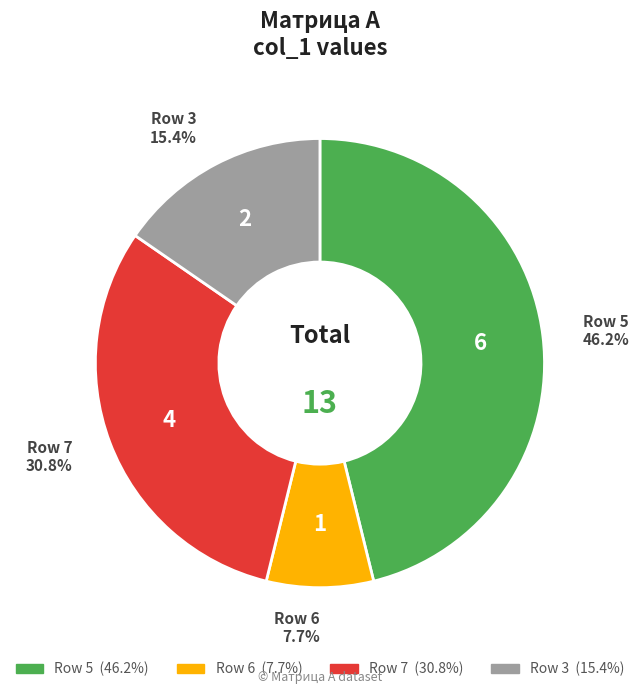

Is there a majority slice in this chart?

No